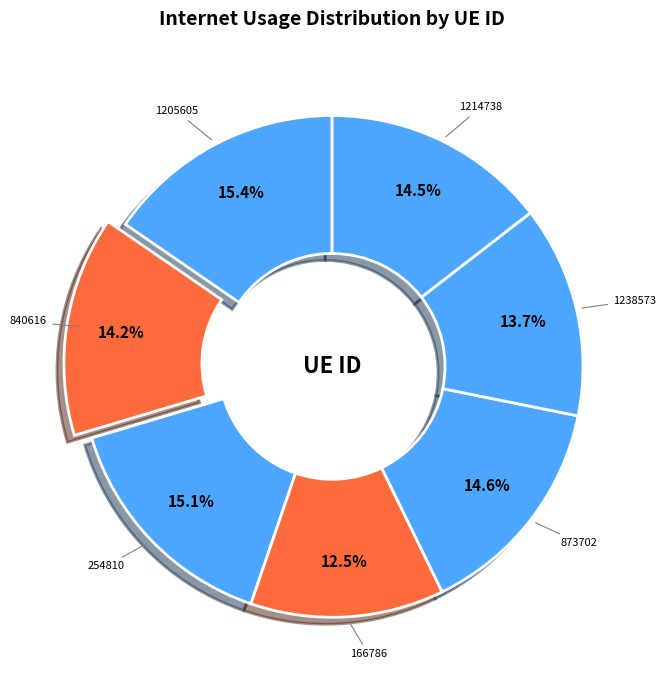

Does any single category account for the majority?

No